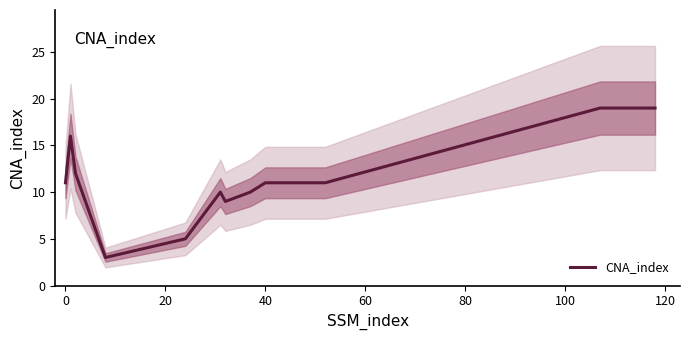

What is the maximum value shown in the chart?

19